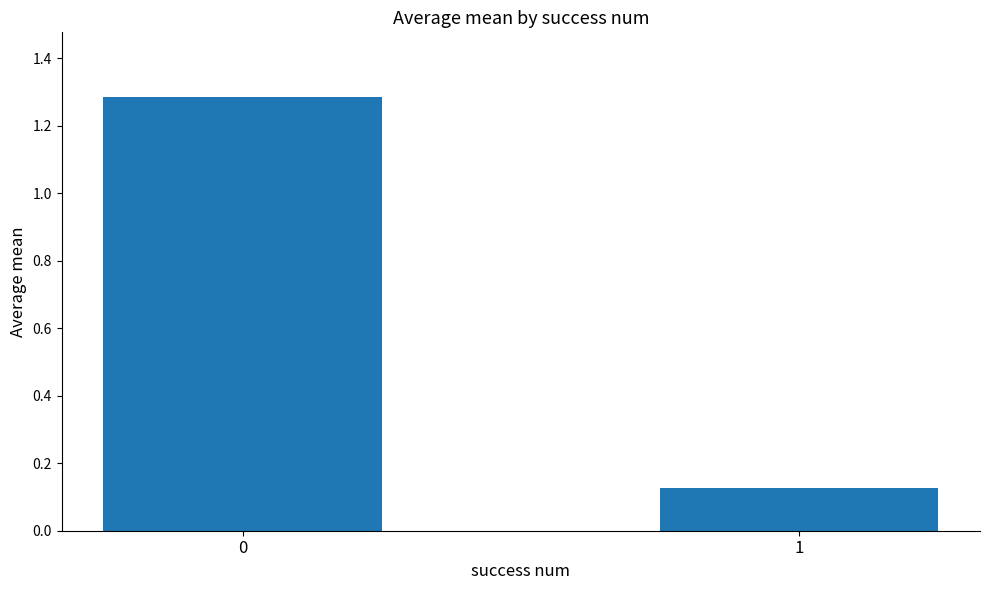

How many values are between 0 and 1?

1